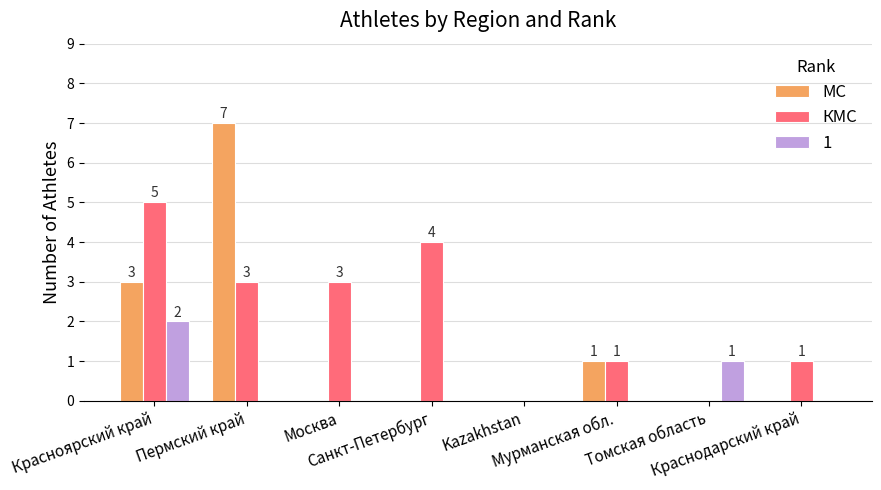

What is the sum of all МС values?

11